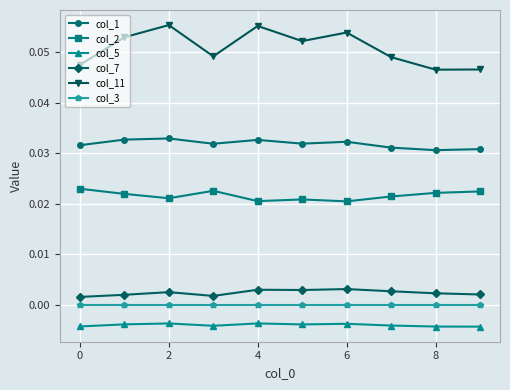

Which series has the largest range (max minus min)?

col_11